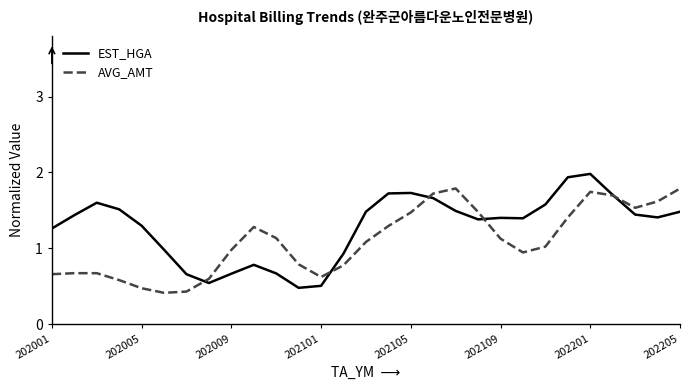

What is the sum of all EST_HGA values?

37.1